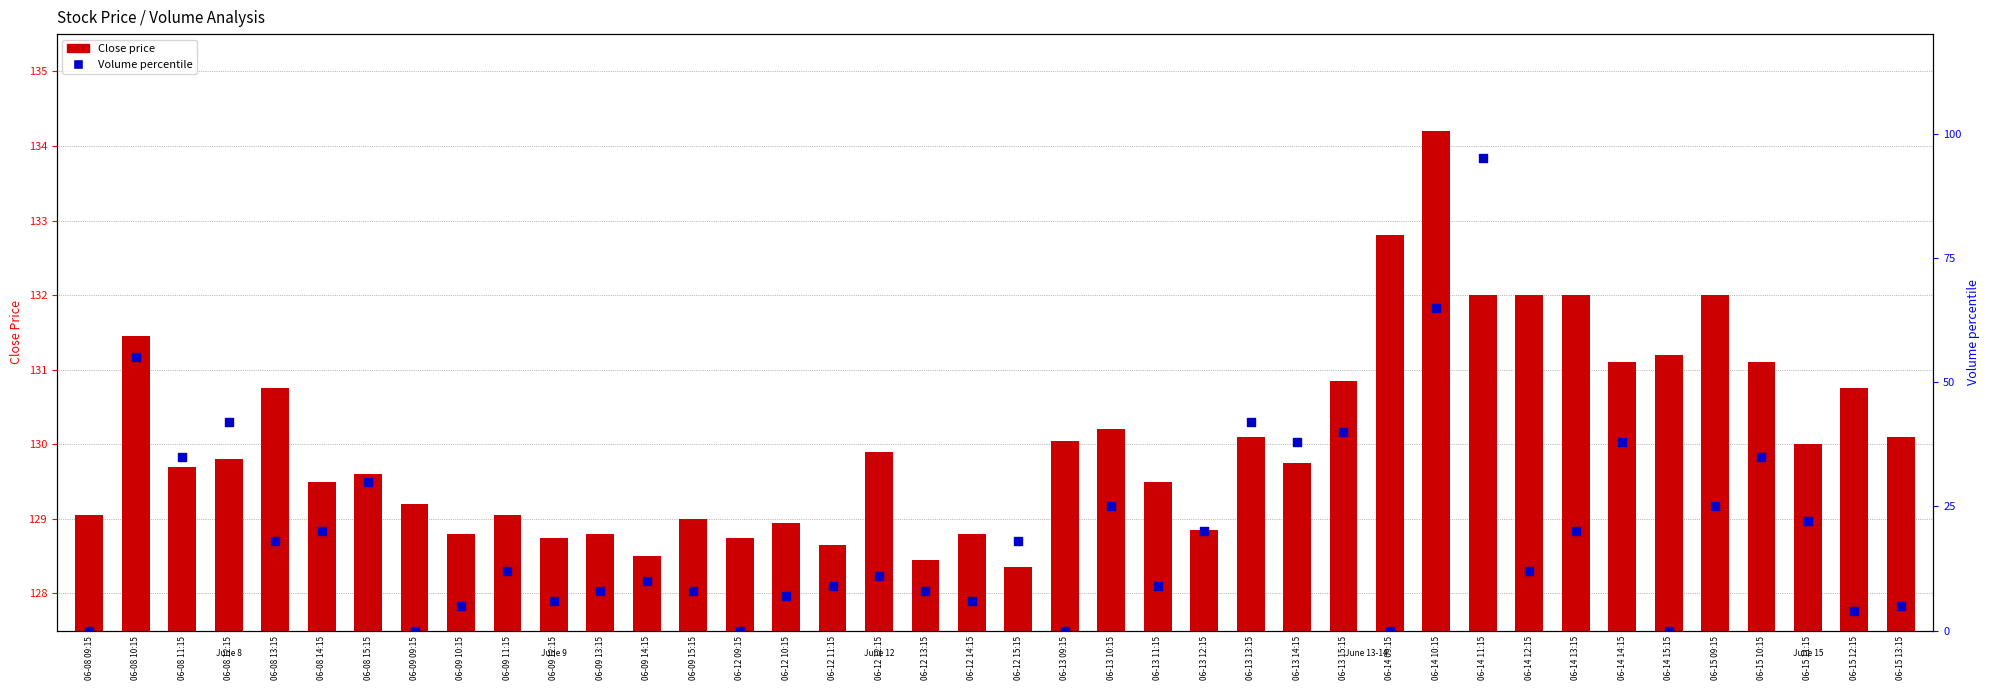

Which series reaches the maximum Y coordinate?

Close price